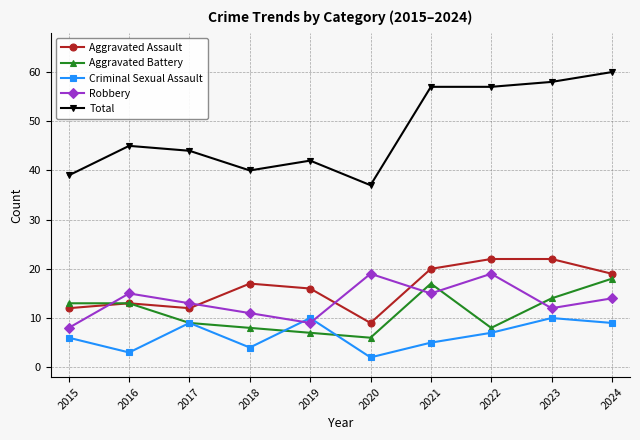

Reading left to right, what are all the values shown in this chart?

Aggravated Assault: 12	13	12	17	16	9	20	22	22	19
Aggravated Battery: 13	13	9	8	7	6	17	8	14	18
Criminal Sexual Assault: 6	3	9	4	10	2	5	7	10	9
Robbery: 8	15	13	11	9	19	15	19	12	14
Total: 39	45	44	40	42	37	57	57	58	60